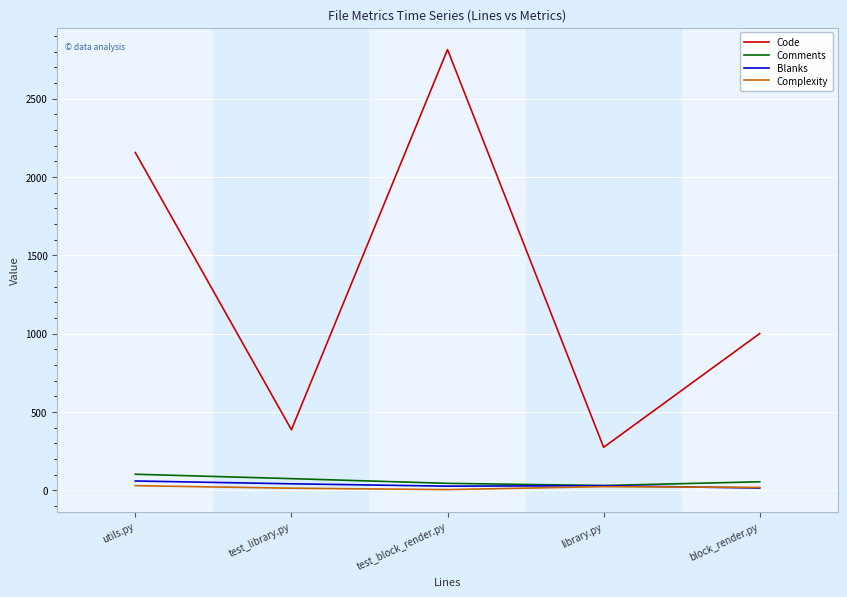

True or false: Code and Complexity cross at least once.

False